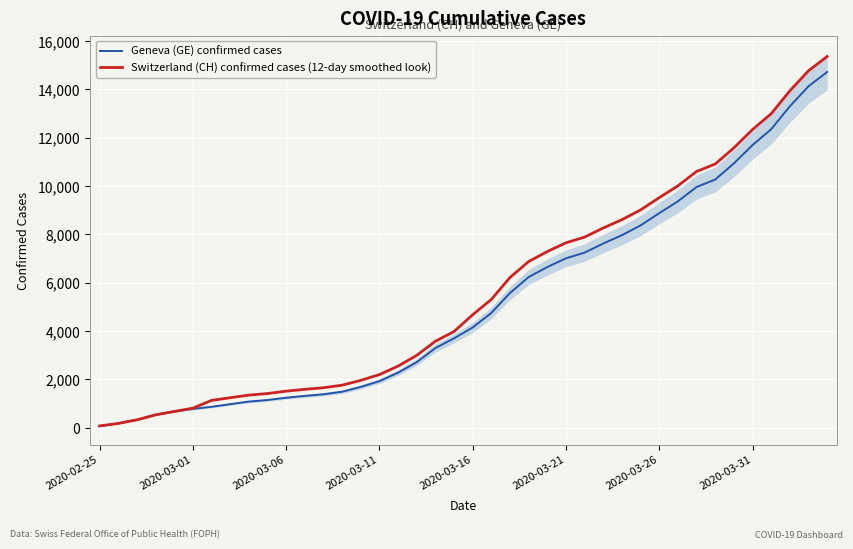

At which label does Geneva (GE) confirmed cases reach its minimum?

2020-02-25